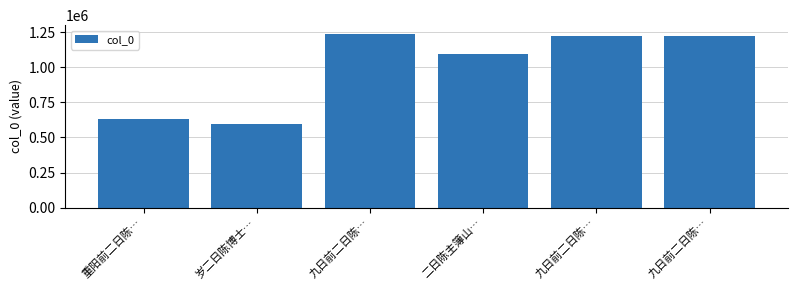

Reading left to right, transcribe all the data shown in this chart.

重阳前二日陈…=631004	岁二日陈博士…=593956	九日前二日陈…=1237061	二日陈主簿山…=1093206	九日前二日陈…=1221116	九日前二日陈…=1221117